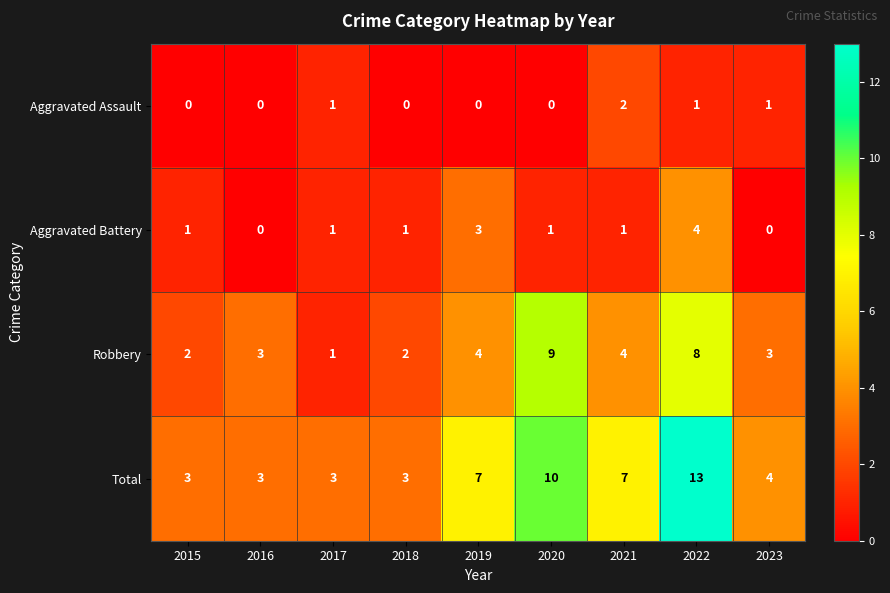

Which series has the widest spread of values?

Total